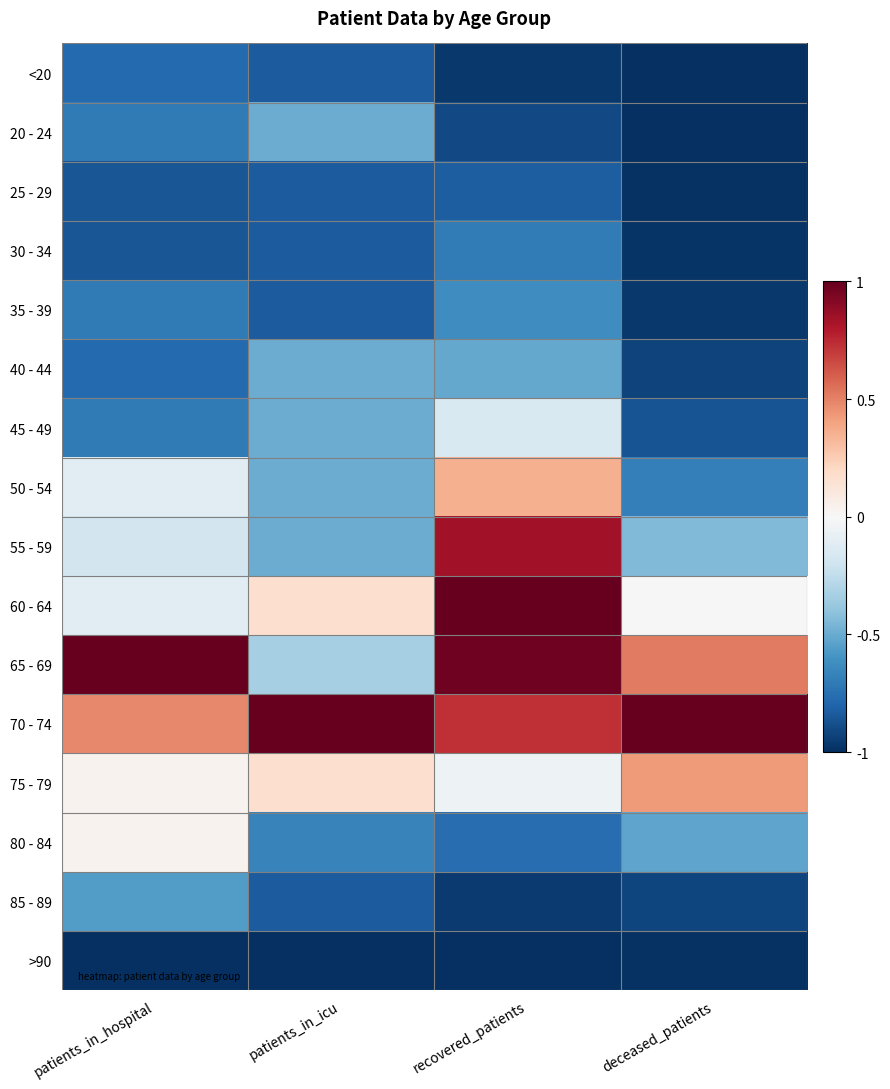

List the series in order of their peak value, highest first.

60 - 64, 65 - 69, 70 - 74, 55 - 59, 75 - 79, 50 - 54, 80 - 84, 45 - 49, 20 - 24, 40 - 44, 85 - 89, 35 - 39, 30 - 34, <20, 25 - 29, >90